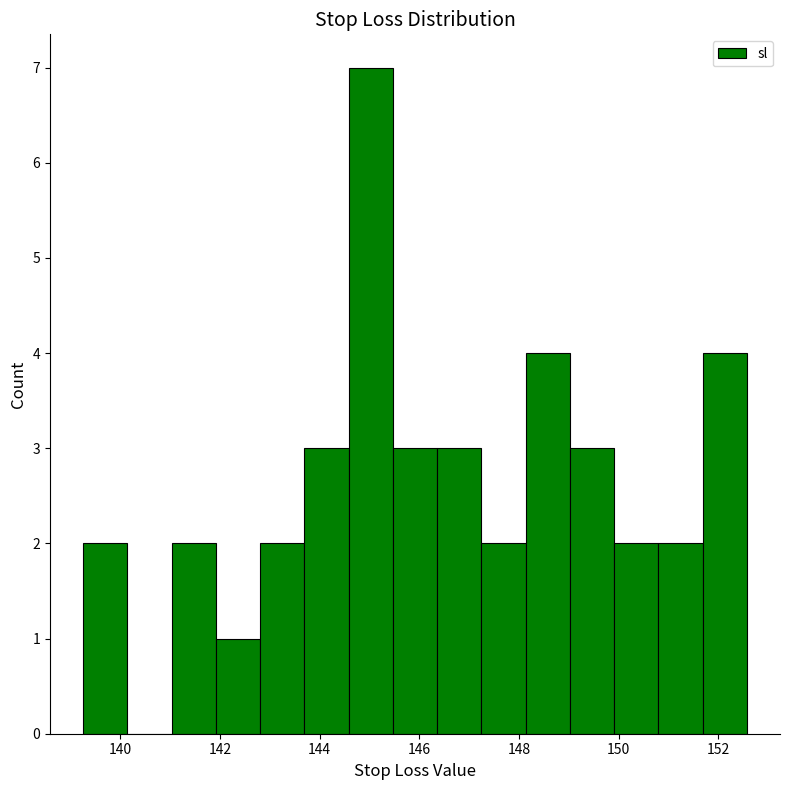

Reading left to right, transcribe this chart: for each bar, give the range it covers on the x-axis and its height. Neither the bar edges nor the heights are printed on the chart, so give them approximately, as read against the axes.

139.2 to 140.2: 2
140.2 to 141.0: 0
141.0 to 142.0: 2
142.0 to 142.8: 1
142.8 to 143.6: 2
143.6 to 144.6: 3
144.6 to 145.4: 7
145.4 to 146.4: 3
146.4 to 147.2: 3
147.2 to 148.2: 2
148.2 to 149.0: 4
149.0 to 150.0: 3
150.0 to 150.8: 2
150.8 to 151.6: 2
151.6 to 152.6: 4